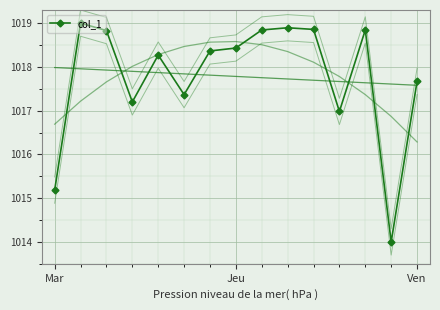

What is the label of the 10th point from the right?

5